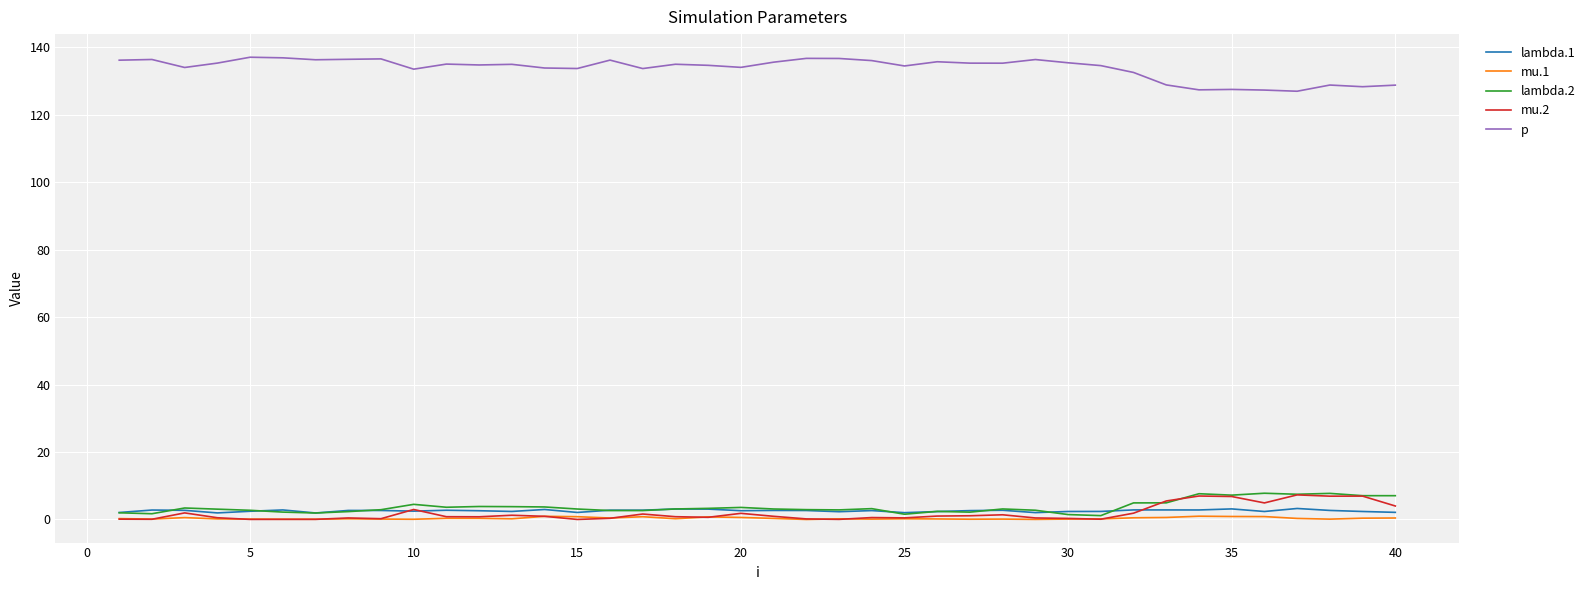

Which series has the largest total across all categories?

p